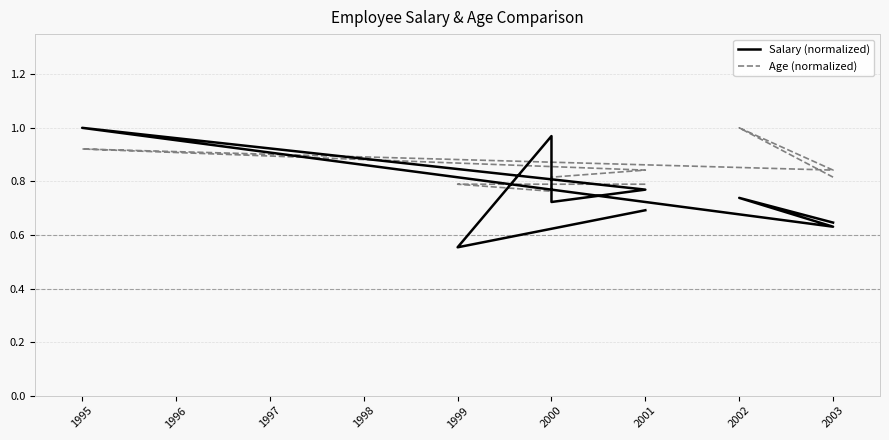

Read the Age (normalized) value at 2003.

0.8